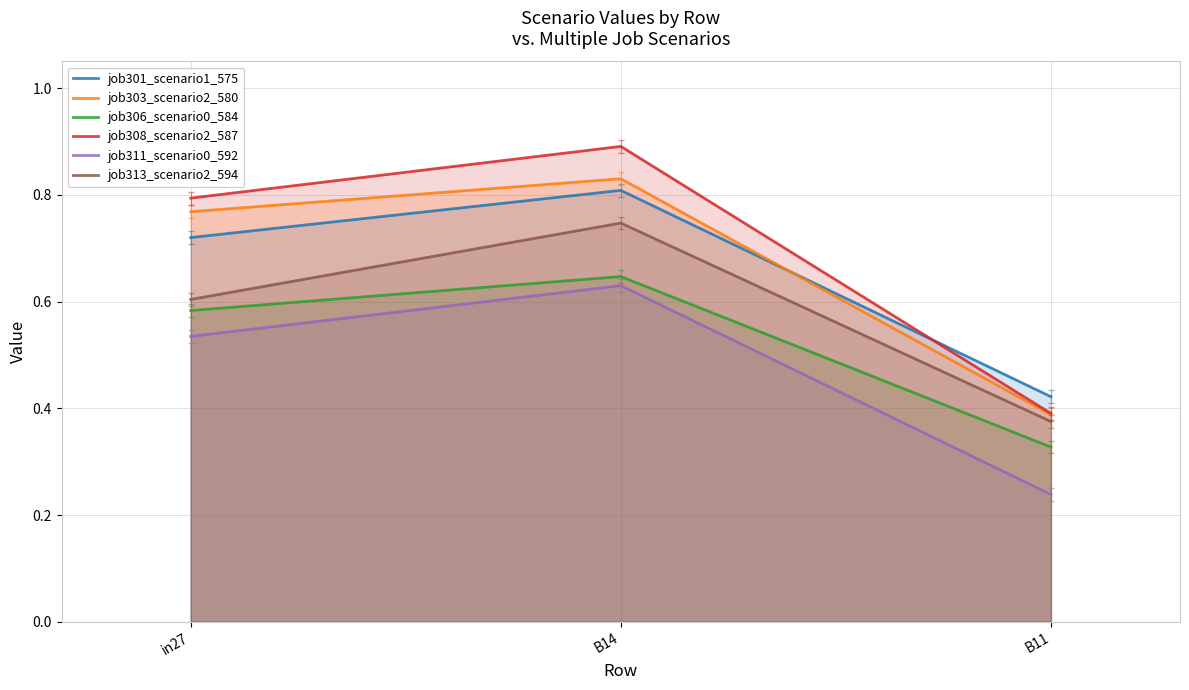

Which label corresponds to the smallest value in the chart?

B11